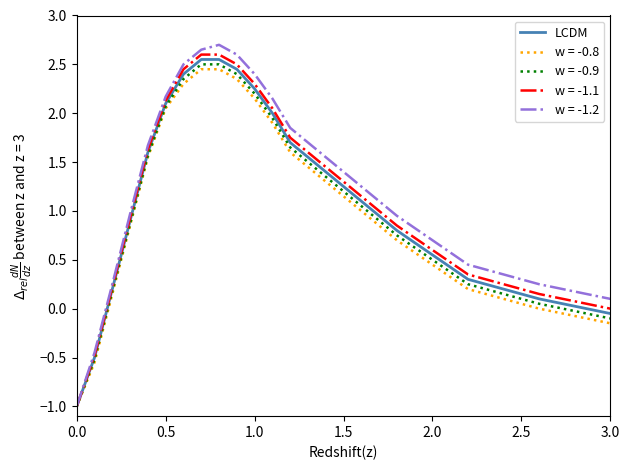

What is the minimum value shown in the chart?

-1.0